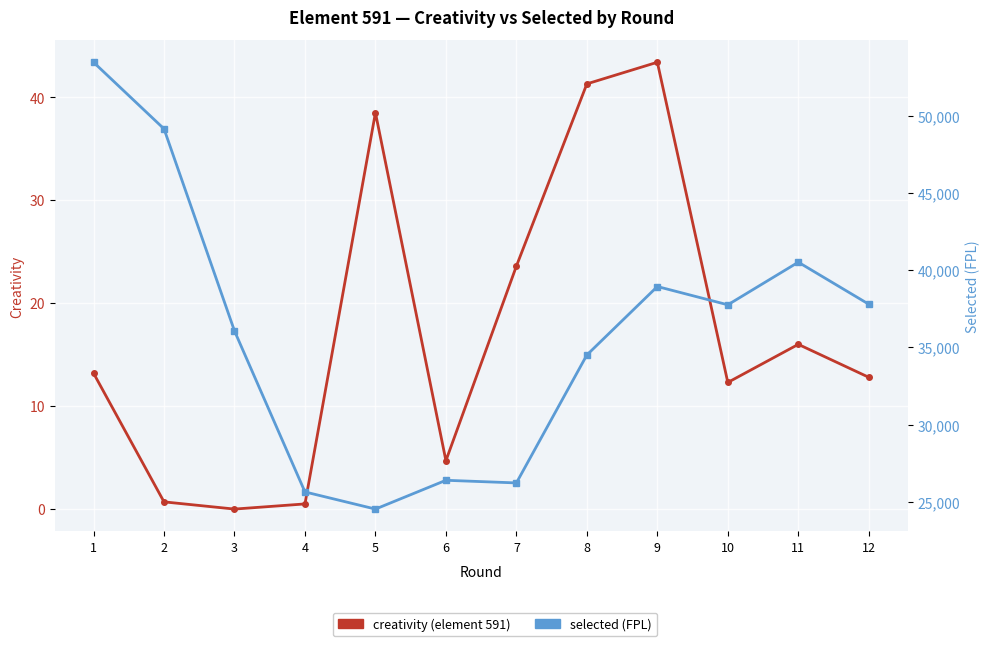

List the labels in order of selected value, smallest first.

5, 4, 7, 6, 8, 3, 10, 12, 9, 11, 2, 1